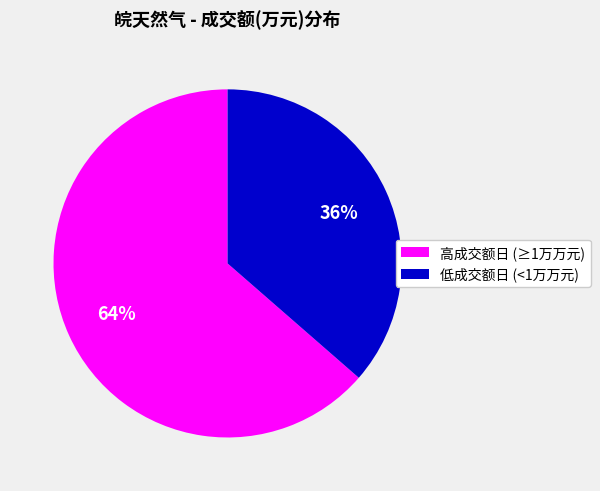

To the nearest percent, what is the average slice percentage?

50%